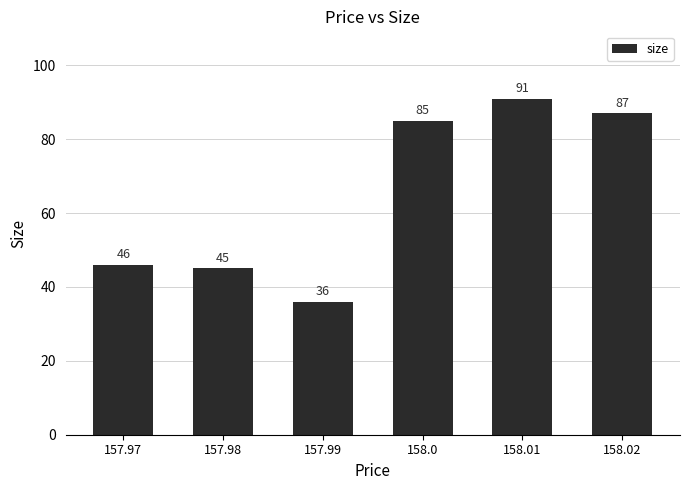

What is the change in value from 157.97 to 158.01?

+45